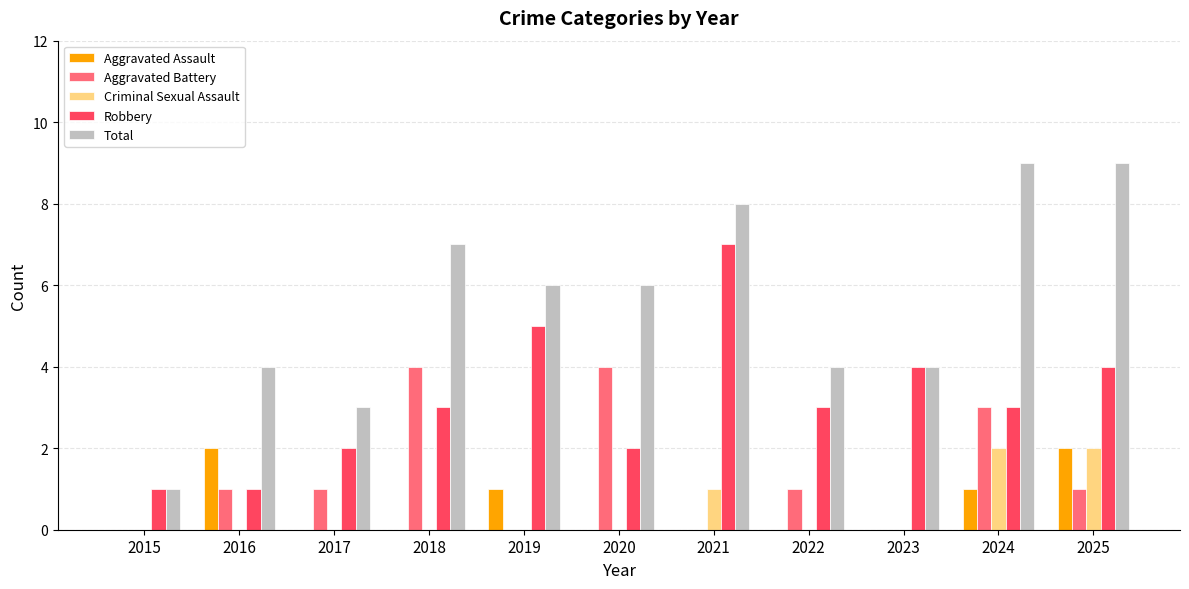

Count the Aggravated Battery values in the range 0 to 3.

9